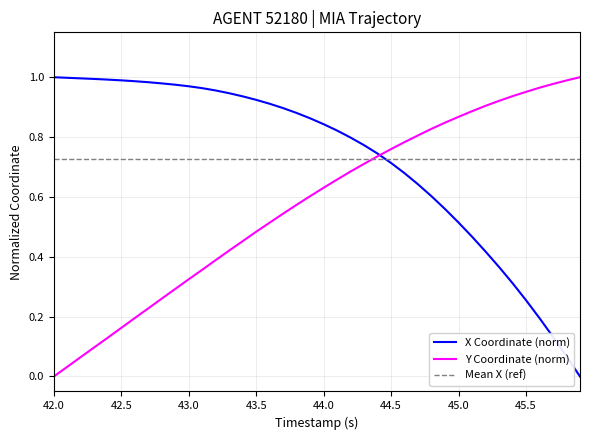

List the series in order of their overall mean, highest first.

X, Y